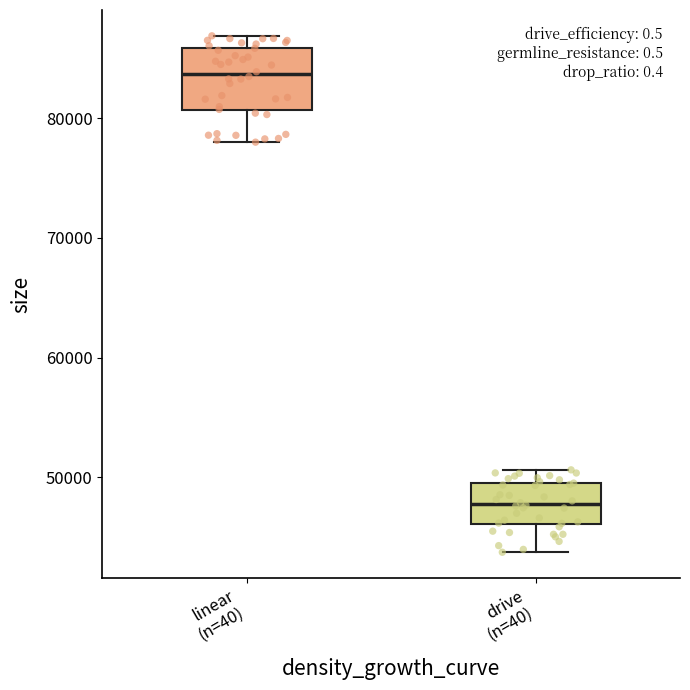

Reading left to right, transcribe this box plot: for each box, give where its median line is, the range the box spans, and where its two whiskers end, as read against the y-axis. The values are not printed on the chart, so give them approximately, as read against the axis.

linear (n=40): median 84000, box 81000 to 86000, whiskers 78000 to 87000
drive (n=40): median 48000, box 46000 to 50000, whiskers 44000 to 51000